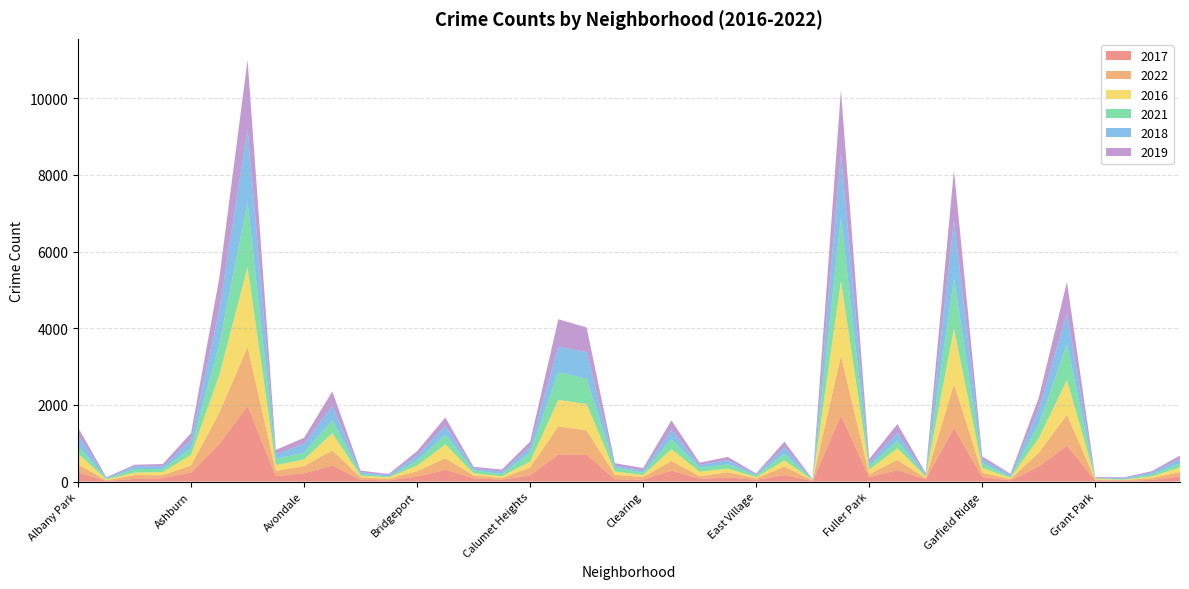

Reading right to left, transcribe all the data shown in this chart.

2017: 133	43	20	30	936	392	31	118	1401	58	301	110	1727	12	166	46	108	72	284	49	63	695	711	162	50	85	308	128	33	47	420	218	143	1971	978	233	88	69	17	235
2022: 115	49	19	19	807	357	34	114	1142	30	263	83	1554	15	223	37	134	69	252	68	116	639	732	206	40	75	299	142	39	66	393	189	135	1541	818	188	77	101	17	215
2016: 124	42	11	26	908	384	33	126	1449	42	305	118	1948	12	162	32	97	117	308	54	84	690	687	157	49	55	363	146	39	40	451	172	151	2086	983	276	83	65	20	282
2021: 97	54	14	15	941	363	31	123	1304	25	197	89	1659	6	176	43	114	100	262	63	103	661	721	231	60	77	251	134	21	49	345	174	168	1696	811	170	79	94	25	203
2018: 117	49	24	15	795	388	43	94	1509	41	204	87	1671	9	164	26	105	74	246	55	52	691	670	145	60	47	239	129	34	41	368	233	115	1911	898	218	69	69	18	281
2019: 93	34	22	18	820	301	32	83	1317	28	232	100	1654	9	150	27	86	61	245	64	61	643	714	142	55	45	213	115	33	42	375	156	114	1792	827	180	61	41	18	199